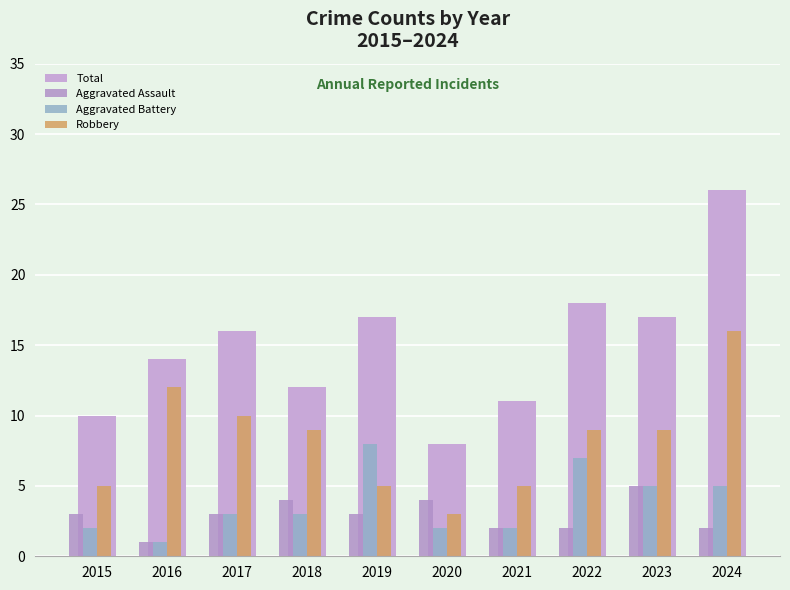

At which label does Total reach its peak?

2024